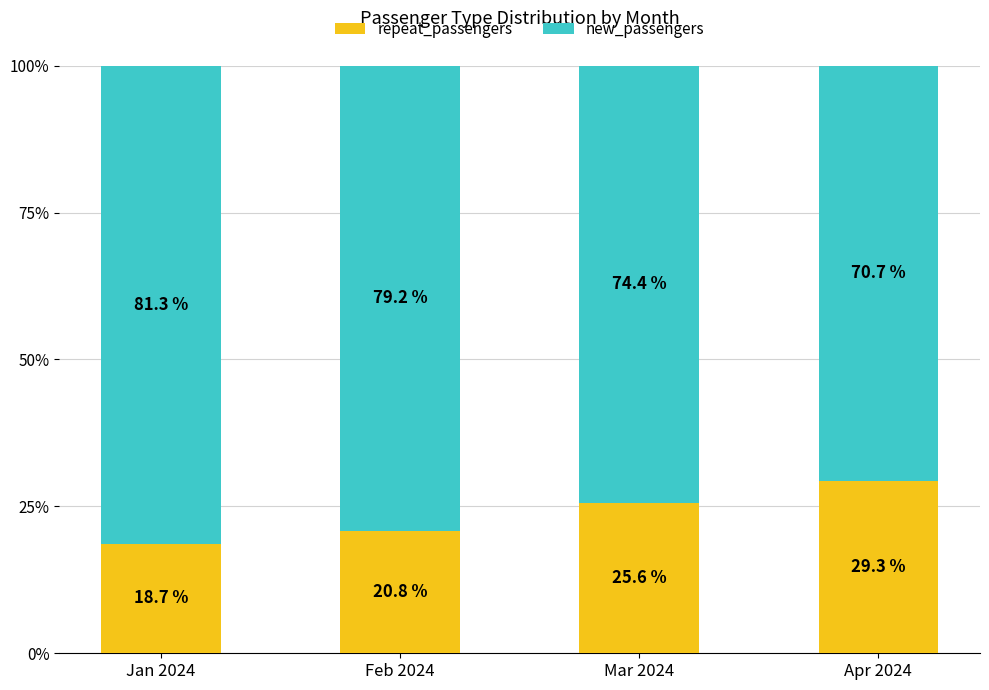

What is the average value of the repeat_passengers series?

23.6